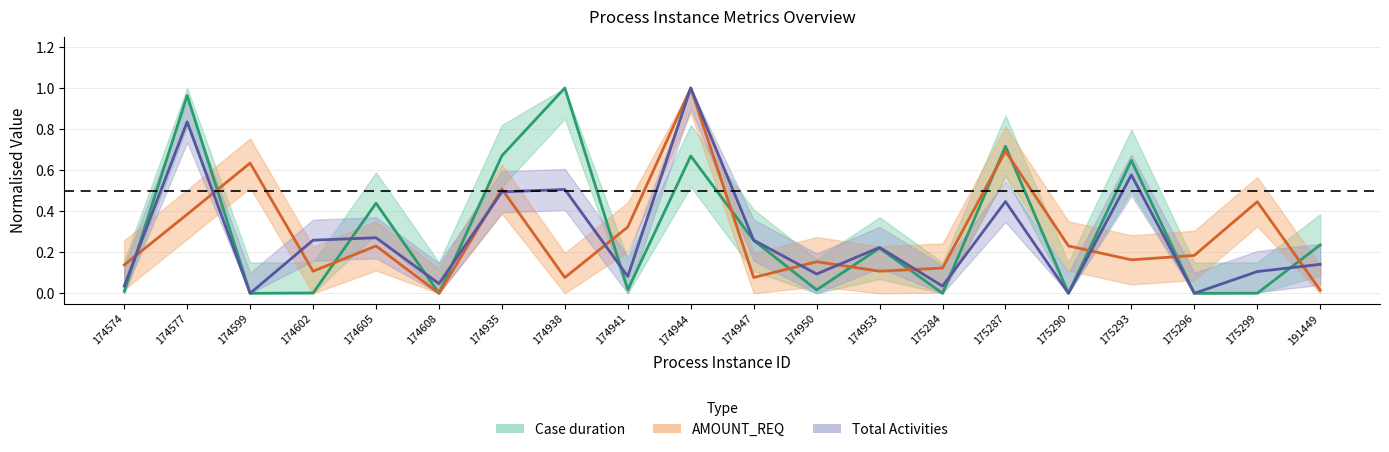

Reading left to right, what are all the values shown in this chart?

Case duration: 0.0	1.0	0.0	0.0	0.4	0.0	0.7	1.0	0.0	0.7	0.3	0.0	0.2	0.0	0.7	0.0	0.6	0.0	0.0	0.2
AMOUNT_REQ: 0.1	0.4	0.6	0.1	0.2	0.0	0.5	0.1	0.3	1.0	0.1	0.2	0.1	0.1	0.7	0.2	0.2	0.2	0.4	0.0
Total Activities: 0.0	0.8	0.0	0.3	0.3	0.0	0.5	0.5	0.1	1.0	0.3	0.1	0.2	0.0	0.4	0.0	0.6	0.0	0.1	0.1